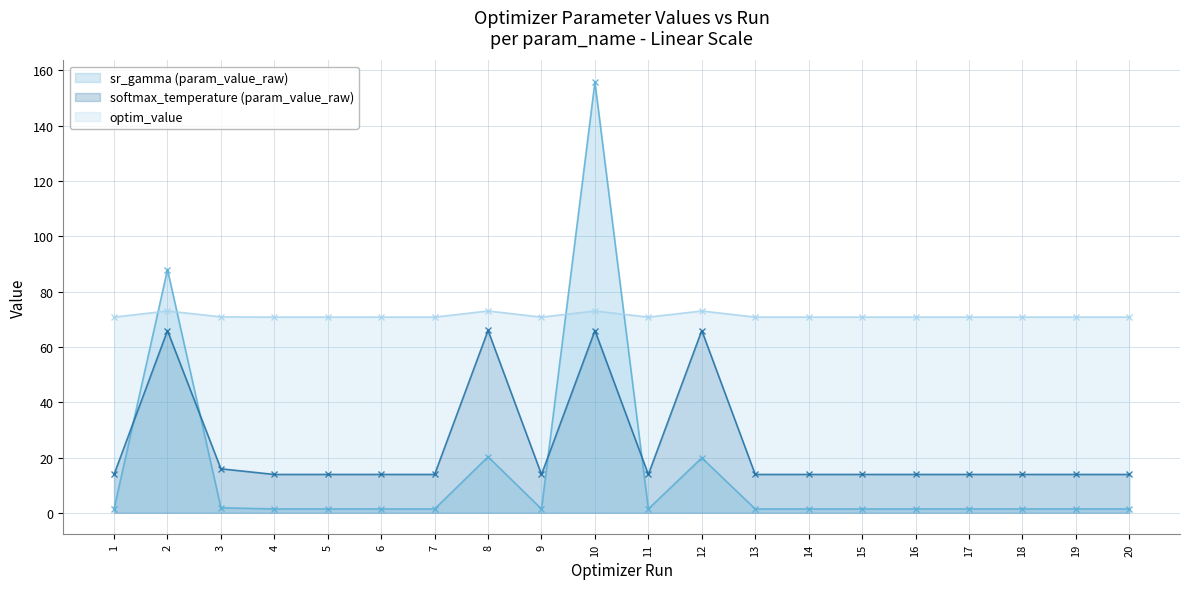

How many times do sr_gamma (param_value_raw) and optim_value cross each other?

4